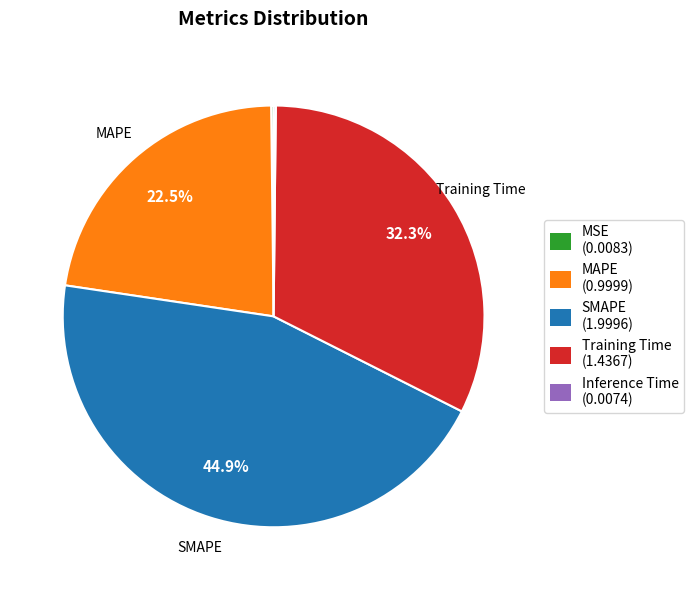

Do Training Time and SMAPE together represent more than half of the pie?

Yes